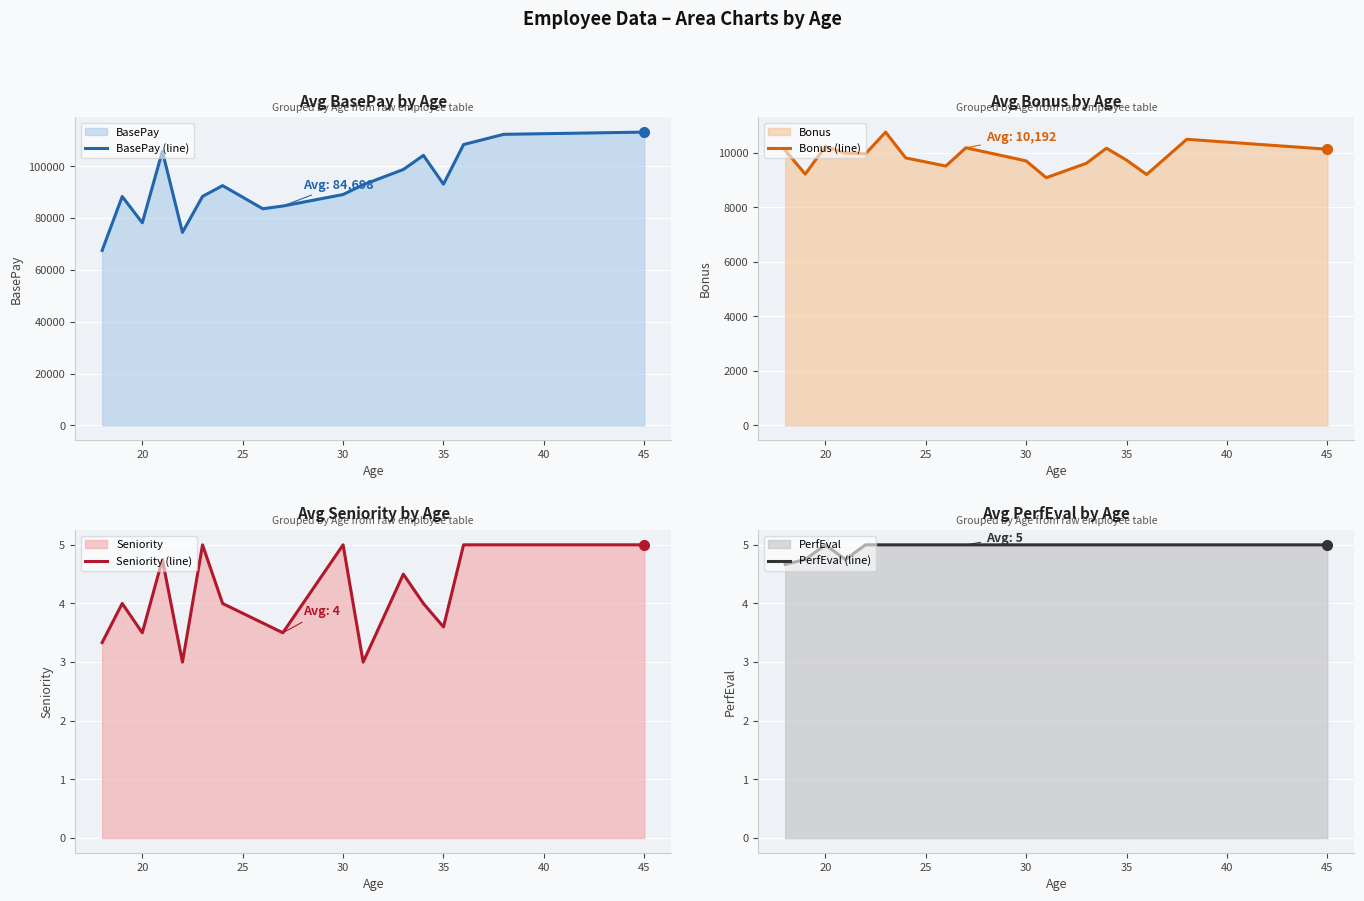

True or false: PerfEval (line) and Bonus (line) intersect in this chart.

False